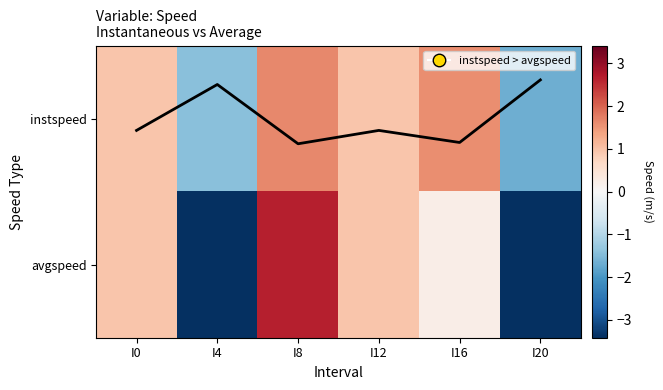

Between I4 and I8, which series saw the biggest shift?

avgspeed